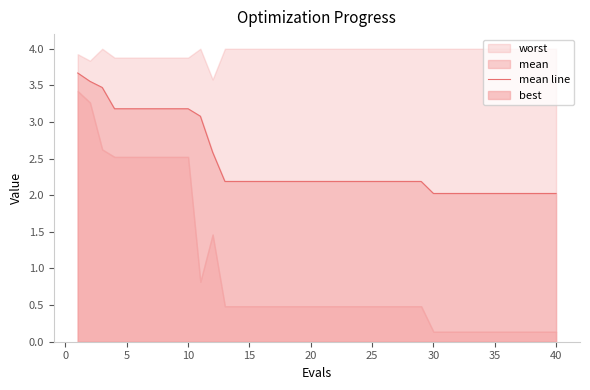

The value of mean line at 40 is 2.0. True or false?

True